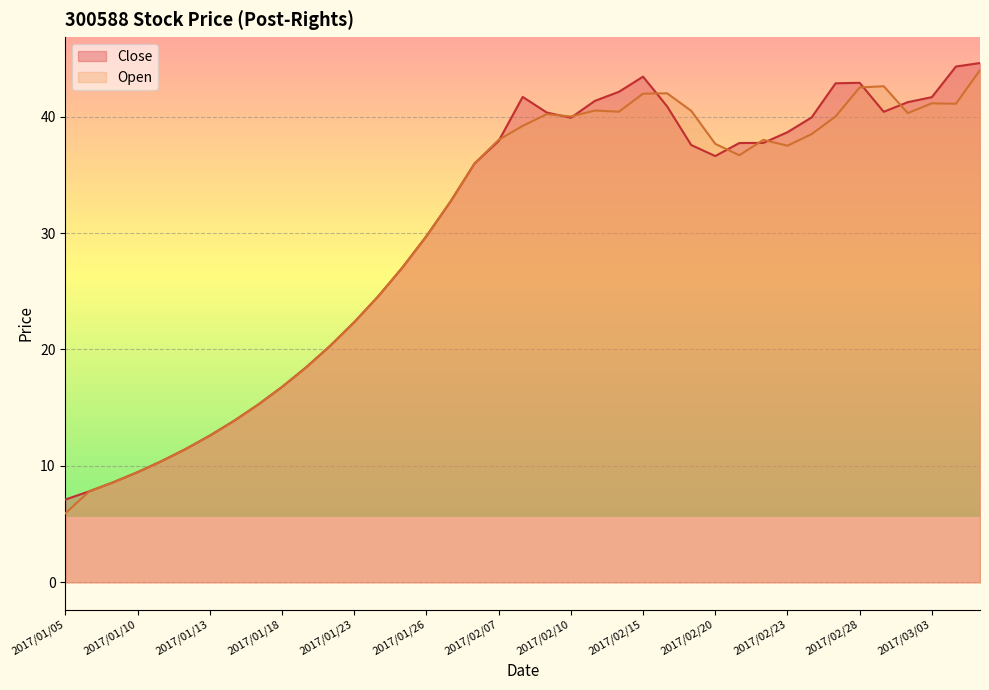

How many series are shown in this chart?

2